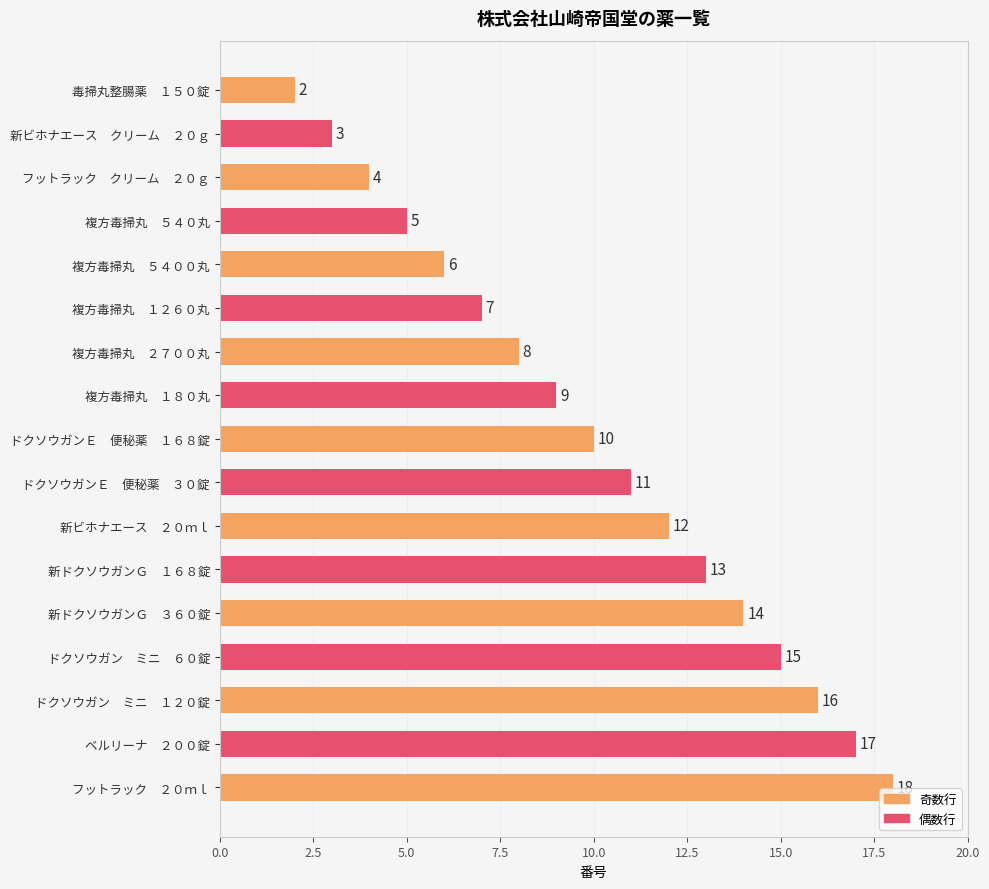

The value at 新ドクソウガンＧ　３６０錠 is 14. True or false?

True